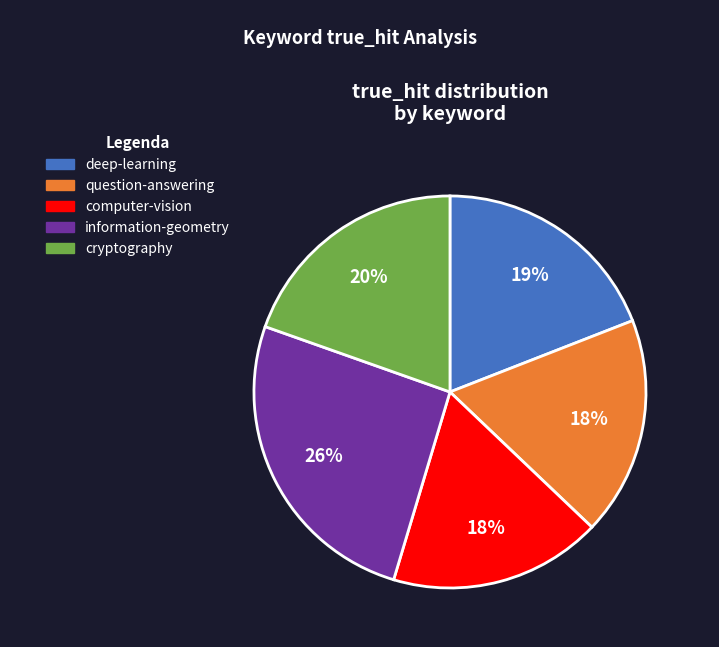

Combined, do question-answering and information-geometry account for over 50%?

No